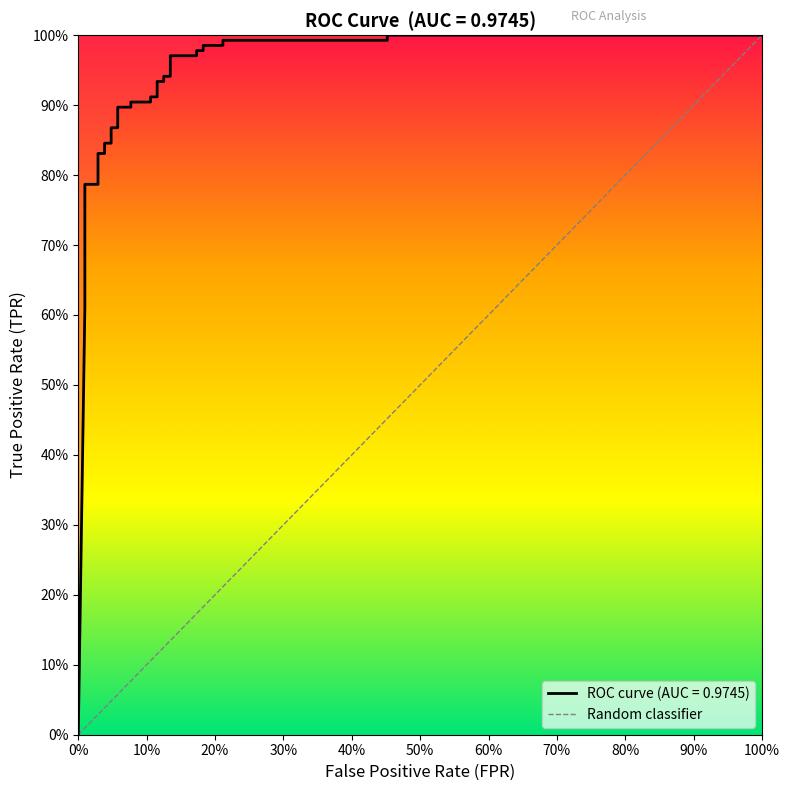

What position from the left is 10%?

2